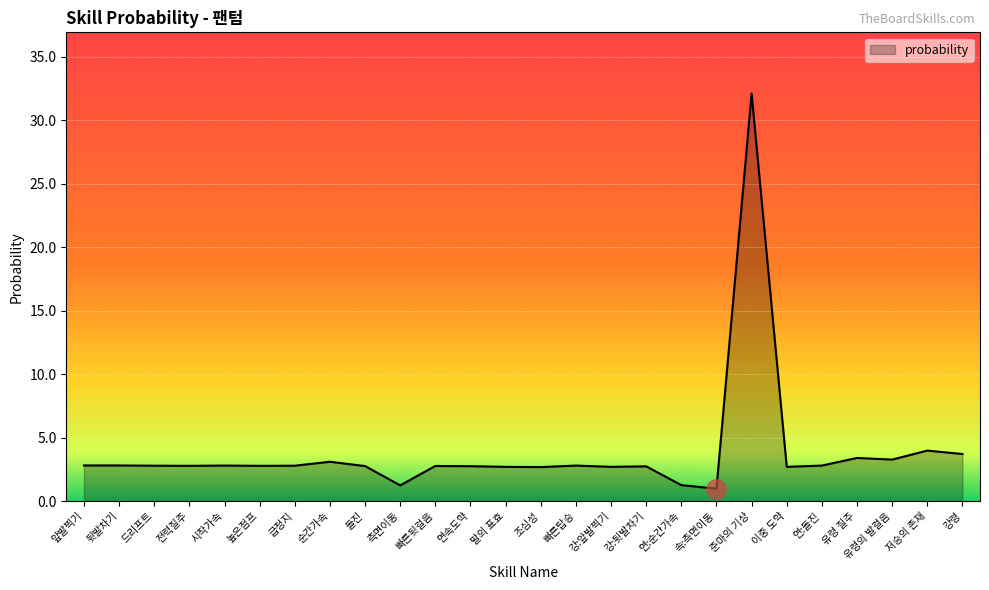

What is the change in value from 측면이동 to 강령?

+2.5